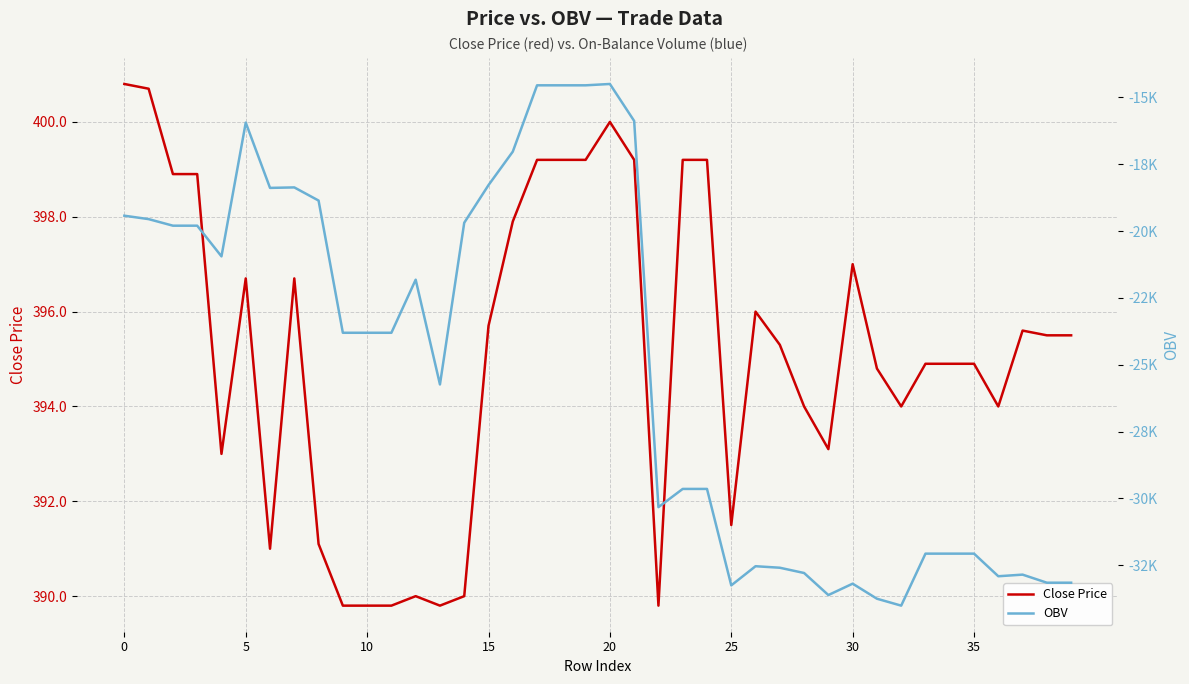

Rank the series by their maximum value, from highest to lowest.

Close Price, OBV